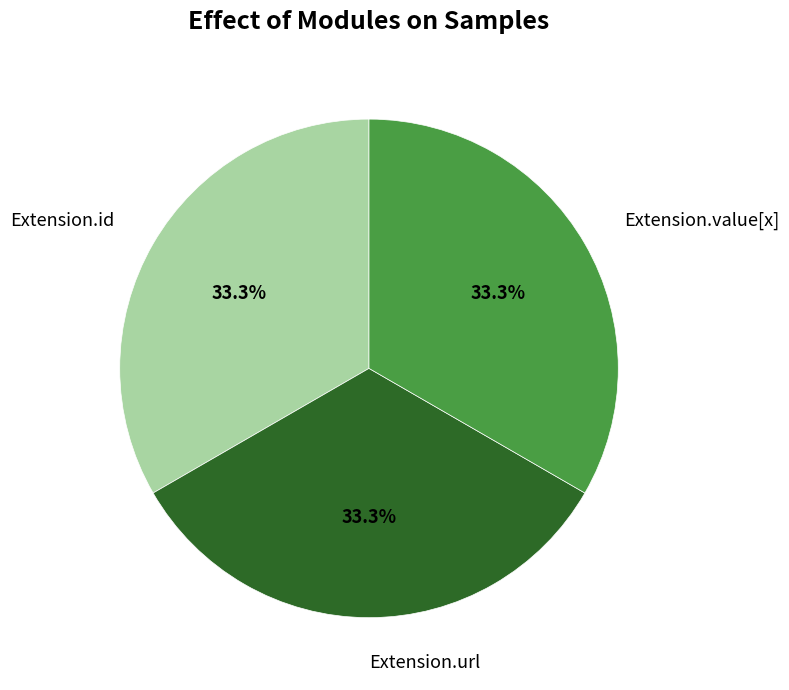

To the nearest percent, what is the average slice percentage?

33%